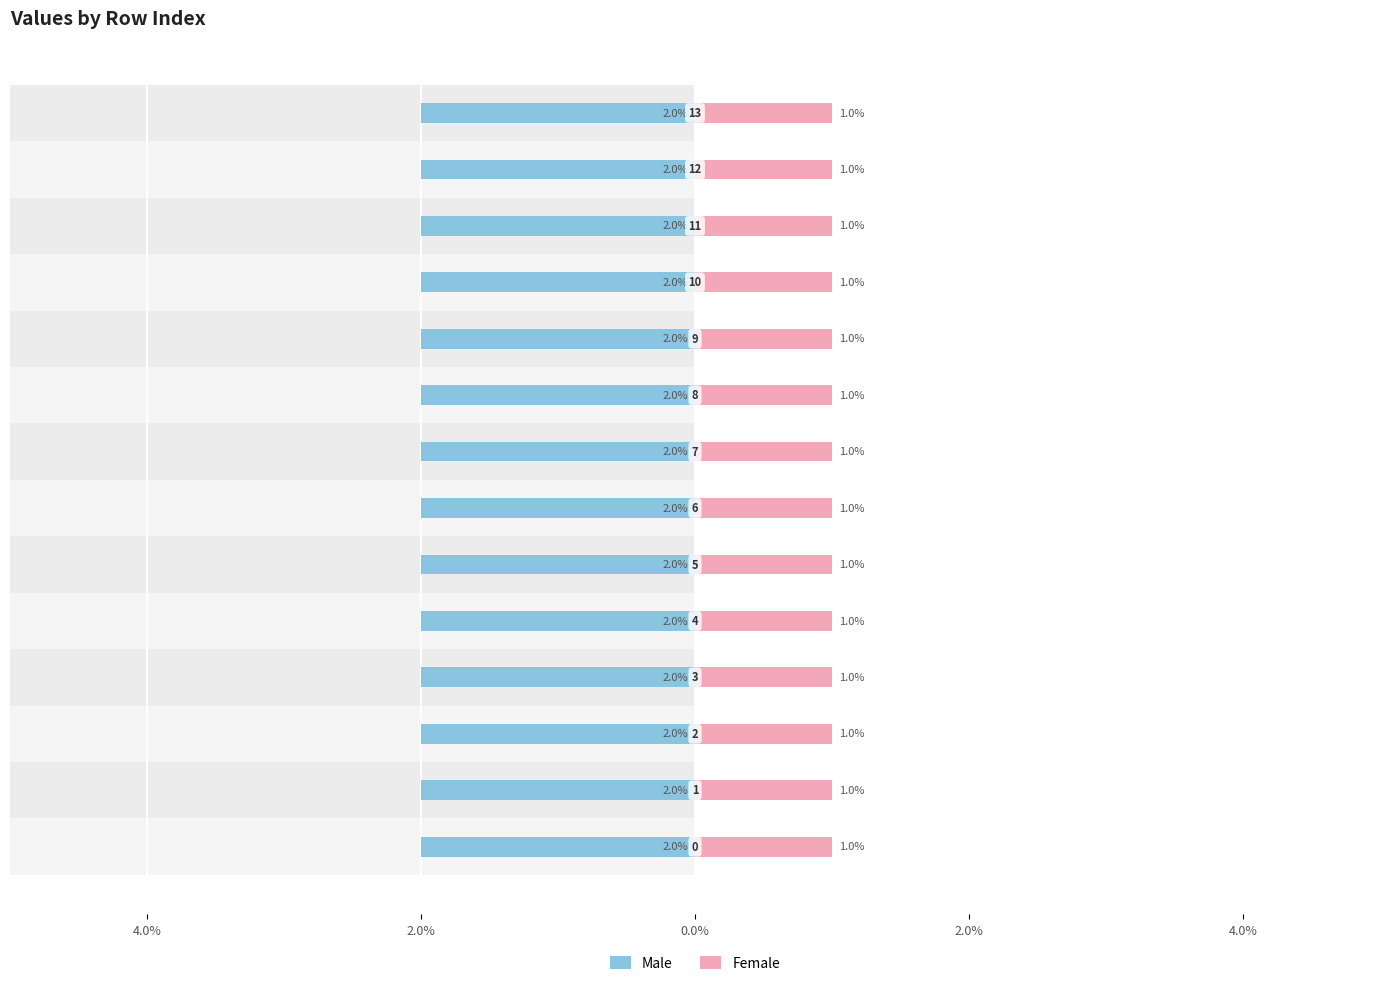

What is the sum of the Female values at 6 and 0?

2